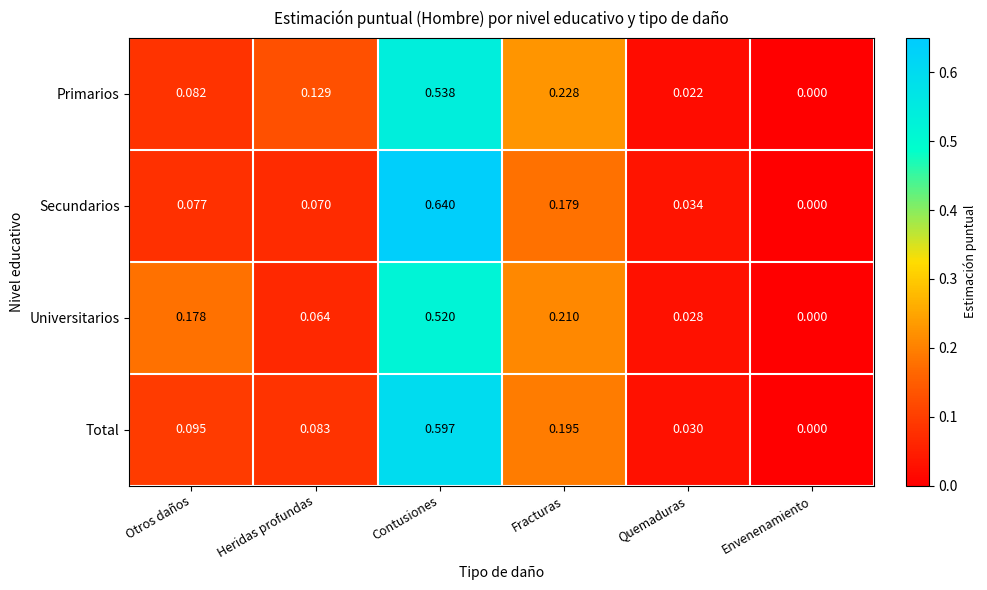

Between Otros daños and Contusiones, which series saw the biggest shift?

Secundarios